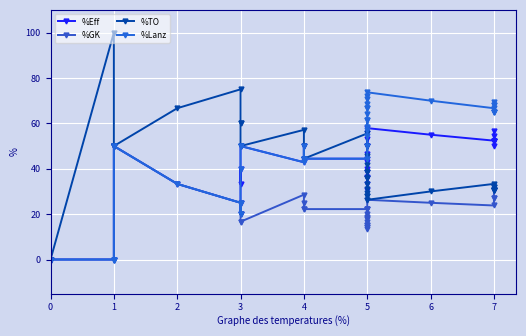

In %TO, how many points are higher than both neighbors (excluding endpoints)?

5